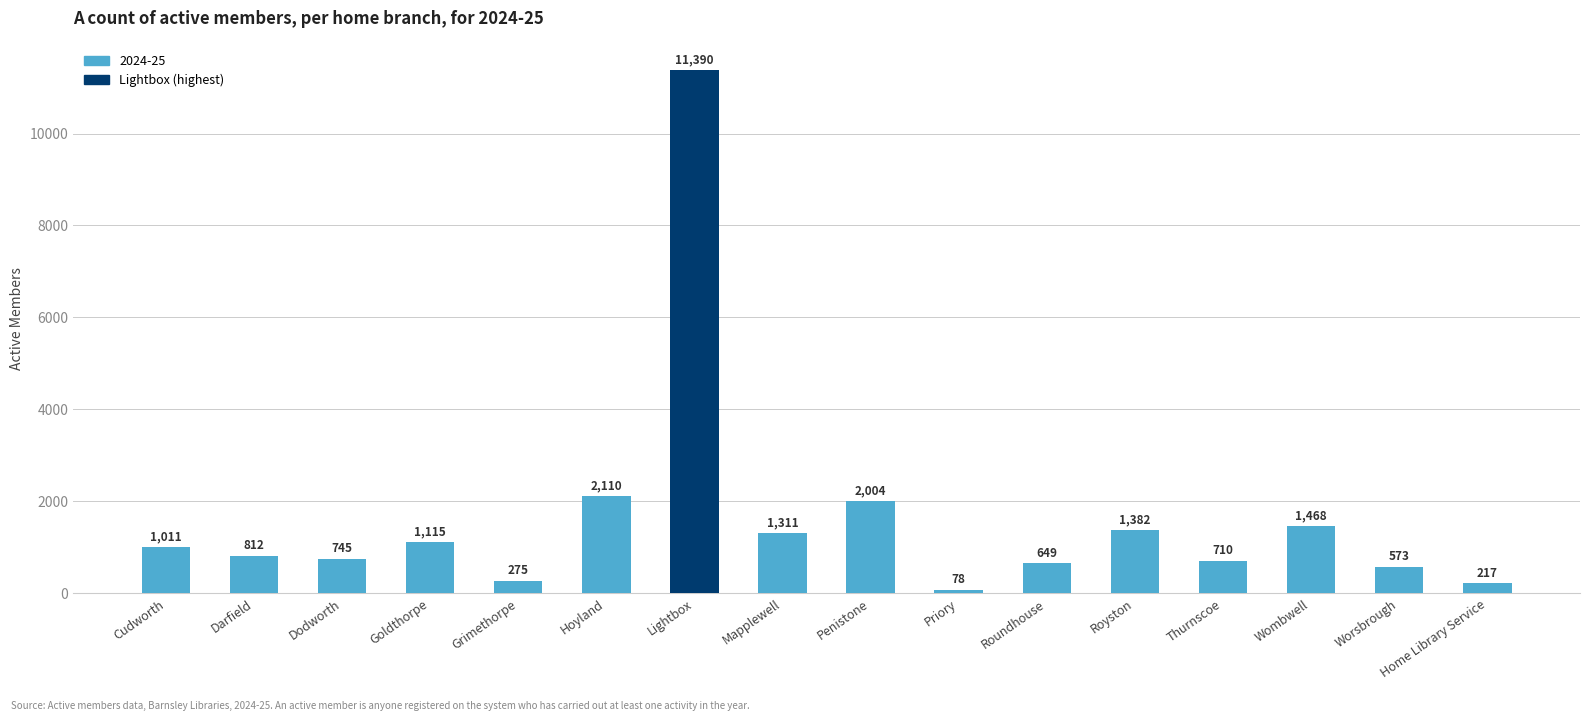

What is the difference between the values at Royston and Darfield?

570